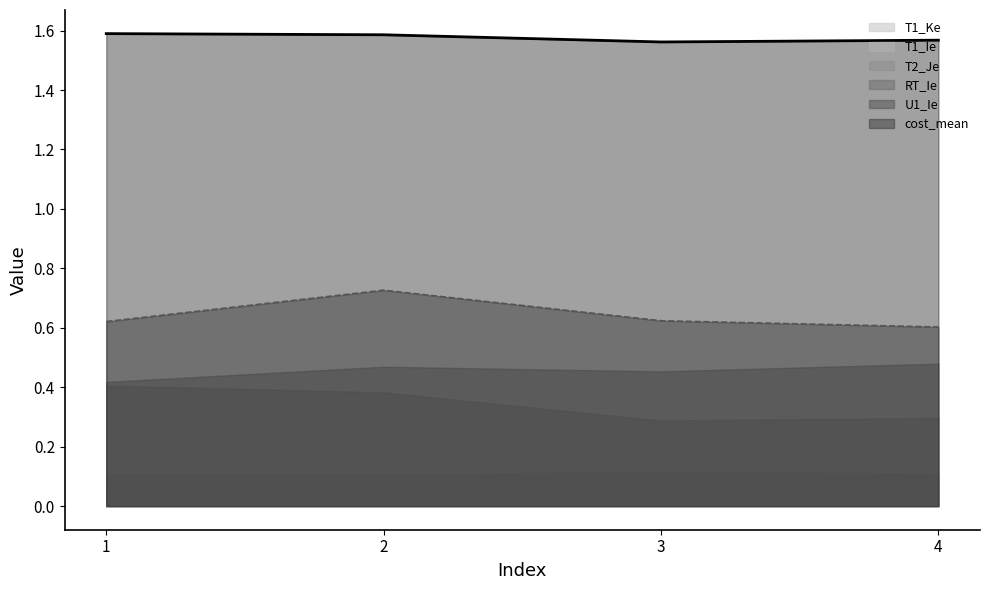

Reading left to right, transcribe all the data shown in this chart.

T1_Ie: 1=0.1	2=0.1	3=0.1	4=0.1
T1_Ke: 1=0.1	2=0.1	3=0.1	4=0.1
T2_Je: 1=0.4	2=0.4	3=0.3	4=0.3
U1_Ie: 1=0.6	2=0.7	3=0.6	4=0.6
RT_Ie: 1=0.4	2=0.5	3=0.5	4=0.5
cost_mean: 1=1.6	2=1.6	3=1.6	4=1.6